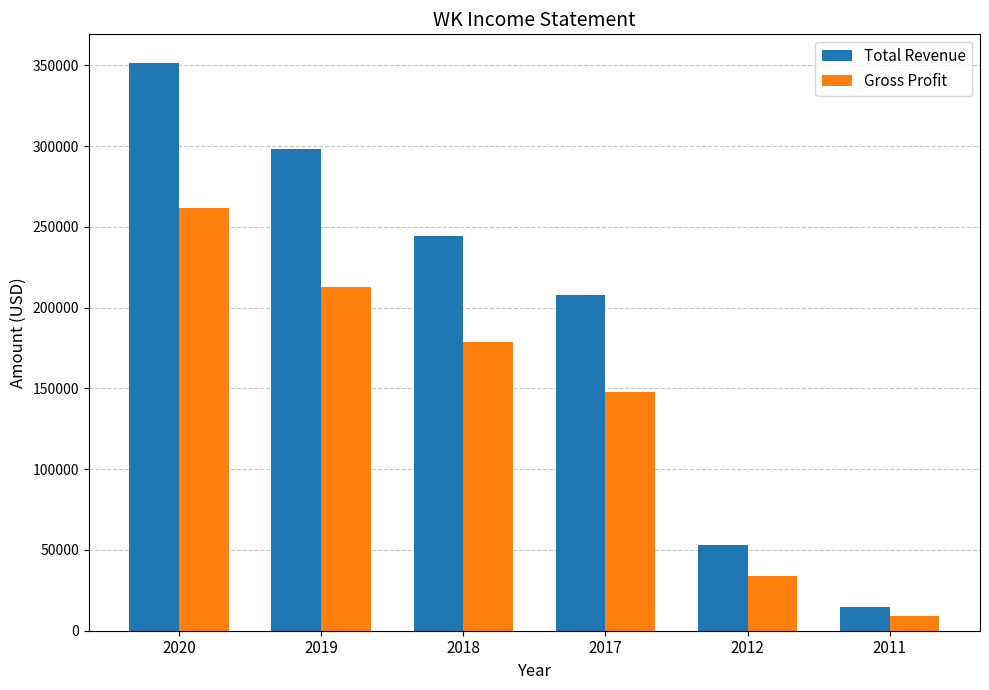

At which label does Gross Profit first exceed 178500?

2020